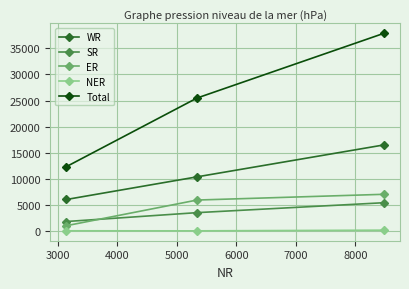

How many series are shown in this chart?

5